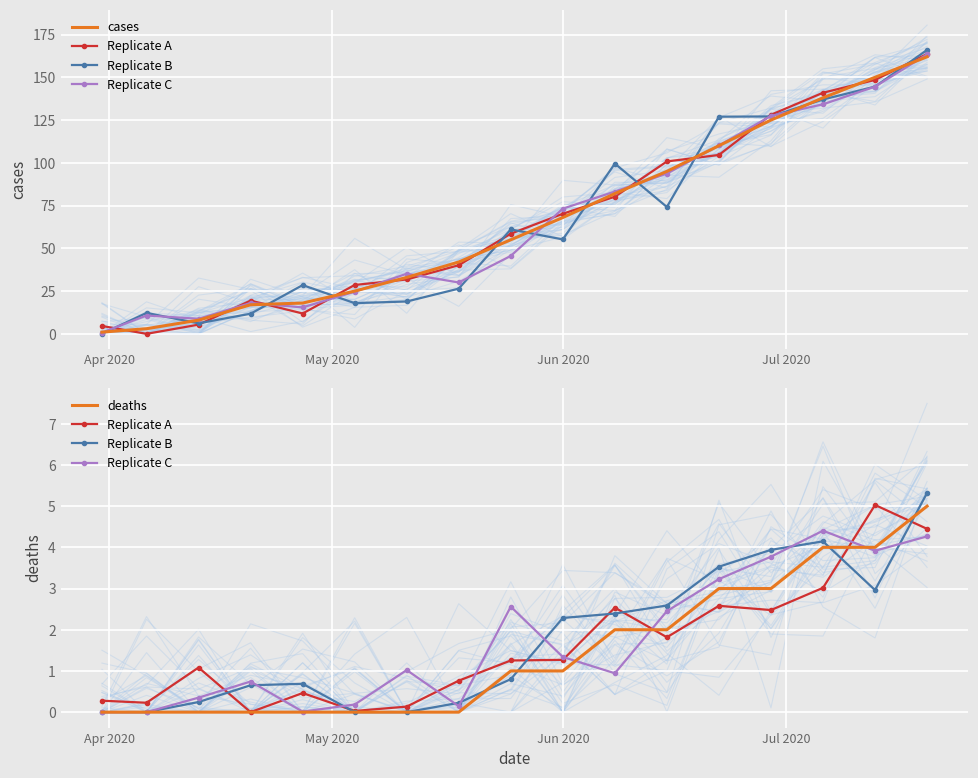

Where is Replicate B nearest to the value 2?

Jun 2020